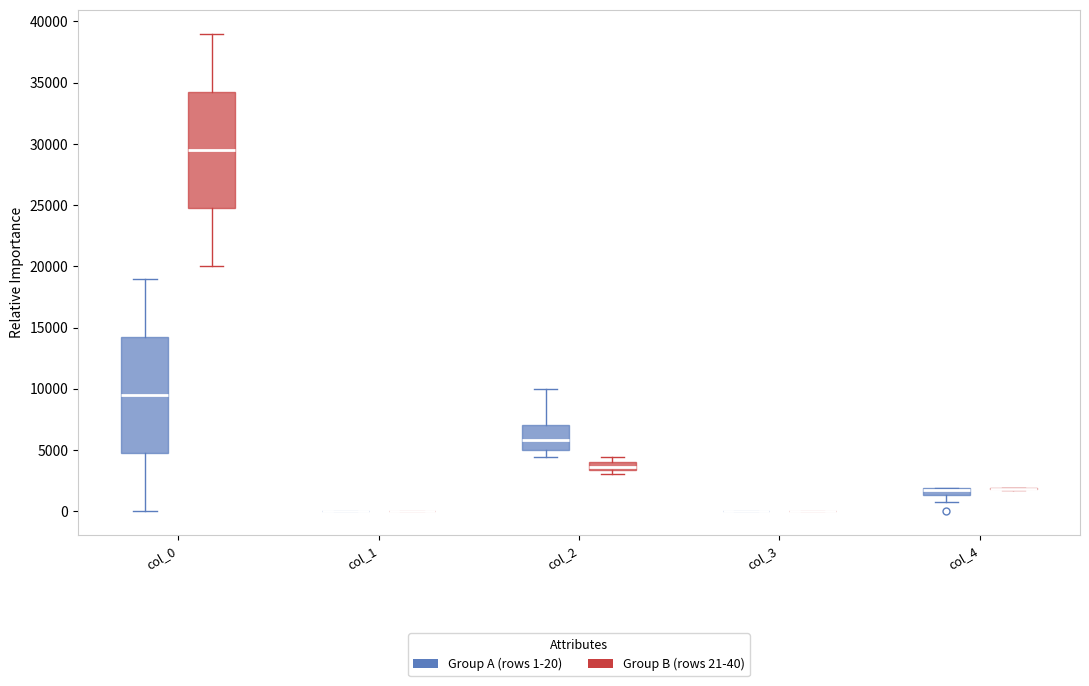

Where is the upper edge of the box for col_0 (Group A (rows 1-20)) on the y-axis? The values are not printed on the chart, so give them approximately, as read against the axis.

14500